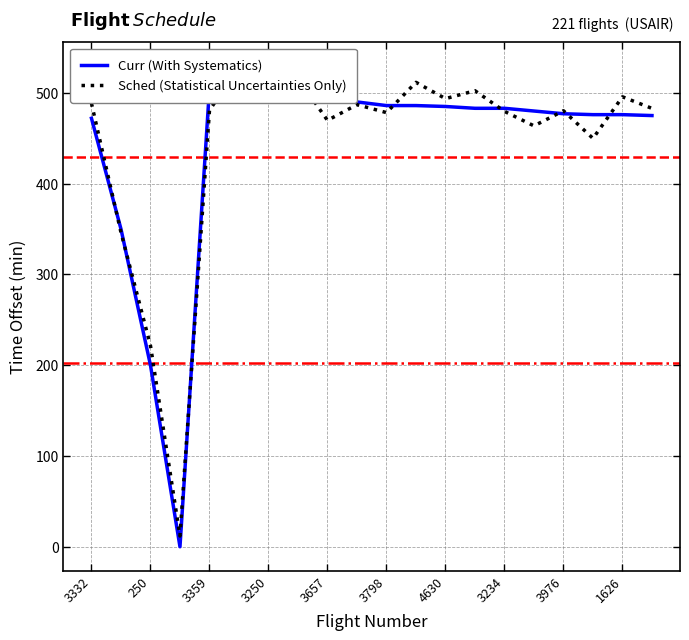

What is the difference between the second highest and minimum values in the Curr (With Systematics) series?

501.0